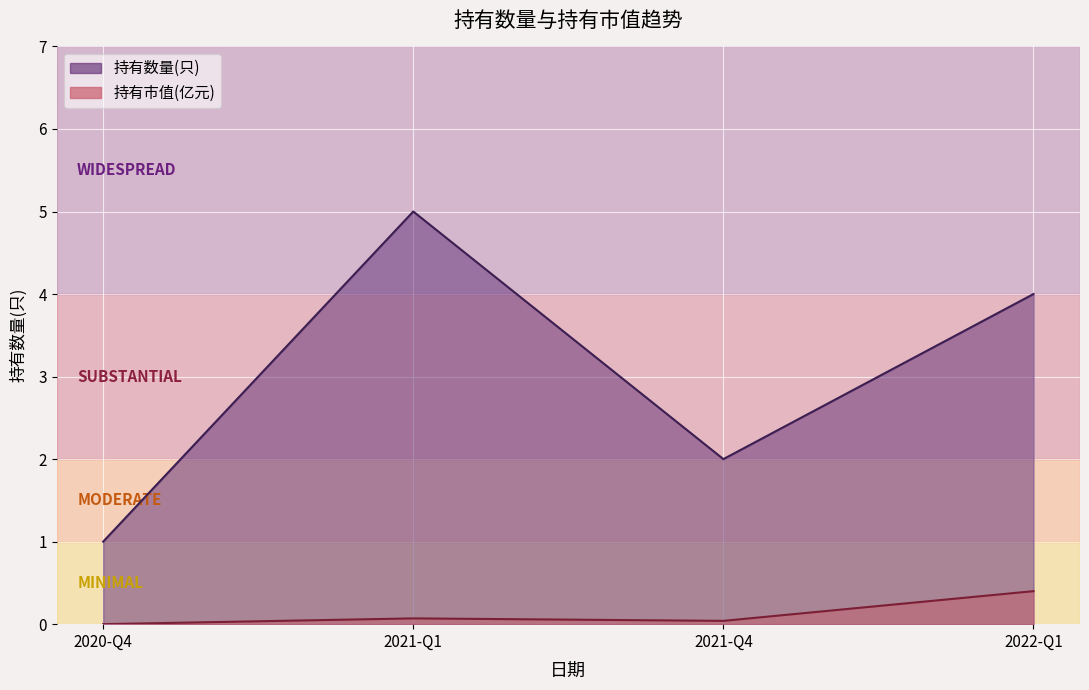

What is the greatest value displayed?

5.0